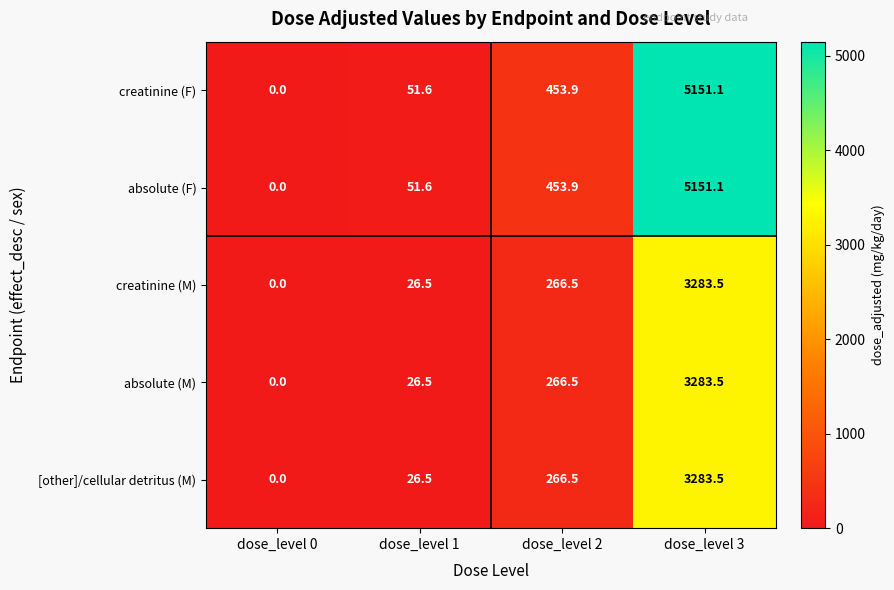

Where does the creatinine (F) series first go above 453?

dose_level 2